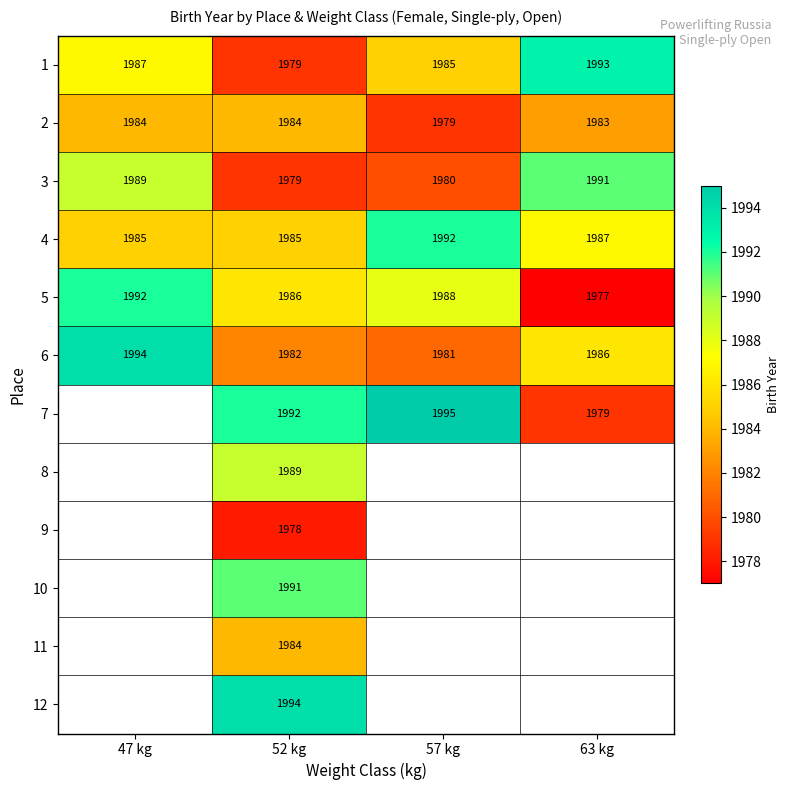

Count the number of data series in this chart.

12